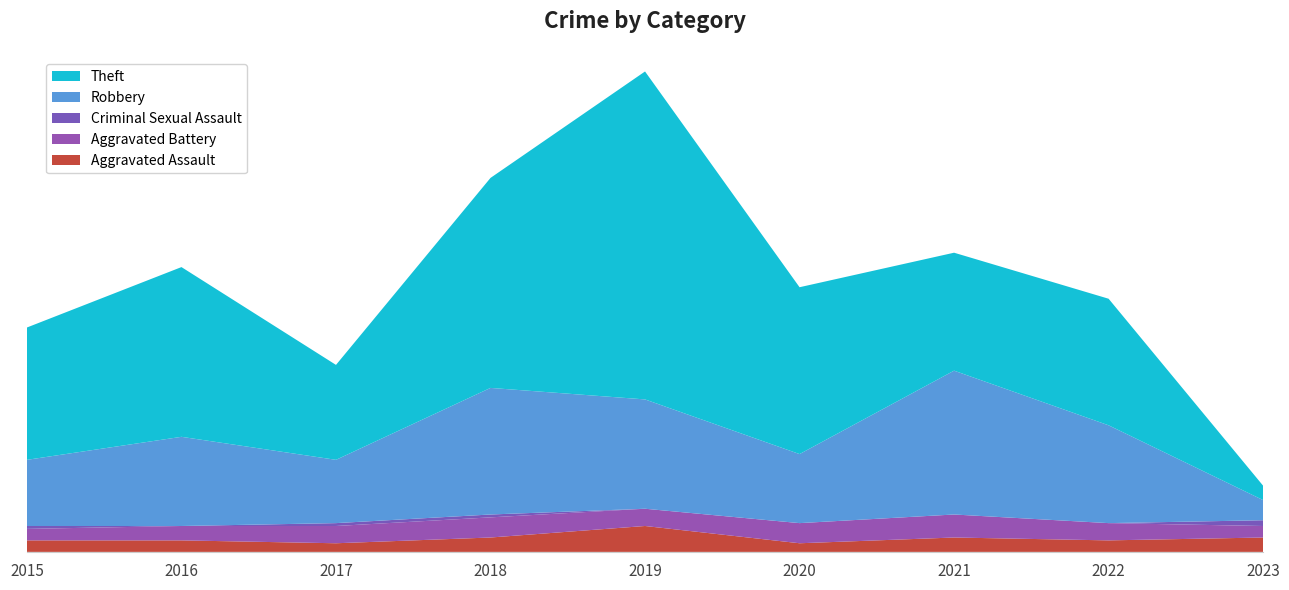

Reading right to left, transcribe all the data shown in this chart.

Aggravated Assault: 2023=5	2022=4	2021=5	2020=3	2019=9	2018=5	2017=3	2016=4	2015=4
Aggravated Battery: 2023=4	2022=6	2021=8	2020=7	2019=6	2018=7	2017=6	2016=5	2015=4
Criminal Sexual Assault: 2023=2	2022=0	2021=0	2020=0	2019=0	2018=1	2017=1	2016=0	2015=1
Robbery: 2023=7	2022=34	2021=50	2020=24	2019=38	2018=44	2017=22	2016=31	2015=23
Theft: 2023=5	2022=44	2021=41	2020=58	2019=114	2018=73	2017=33	2016=59	2015=46